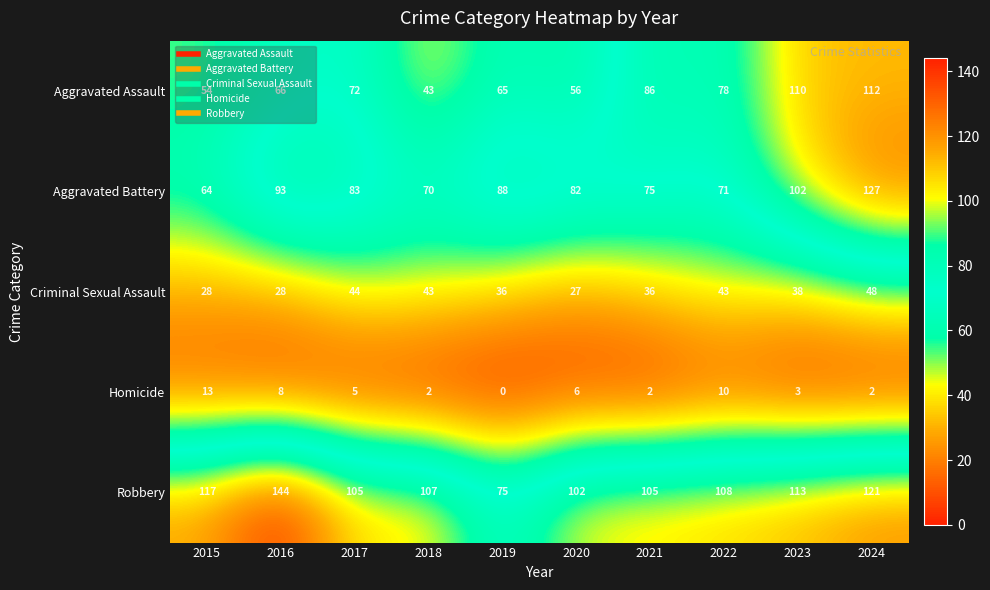

What is the difference between the Aggravated Battery values at 2019 and 2024?

39